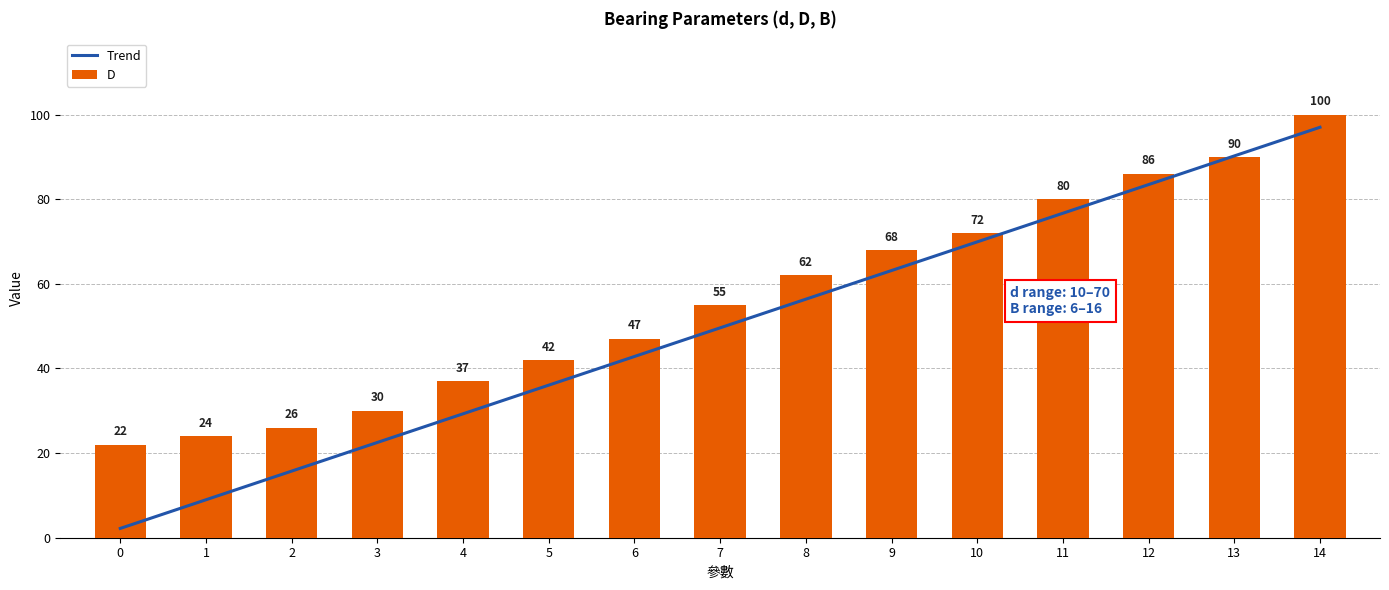

Which series has the widest spread of values?

D